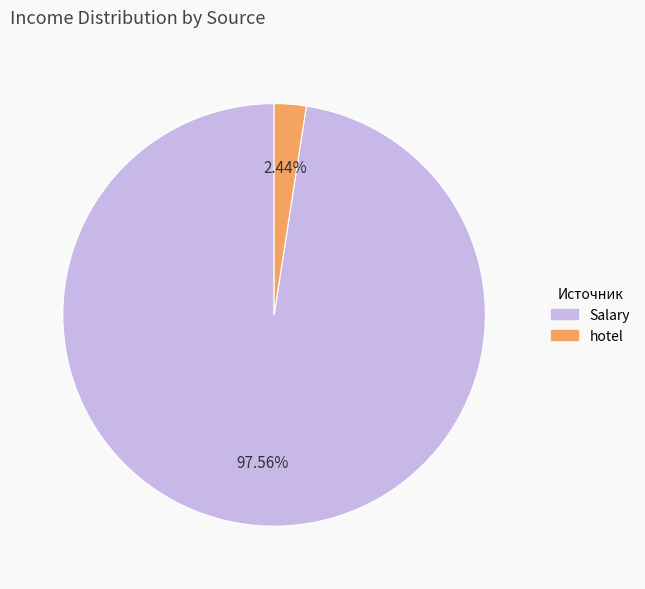

Is there a majority slice in this chart?

Yes